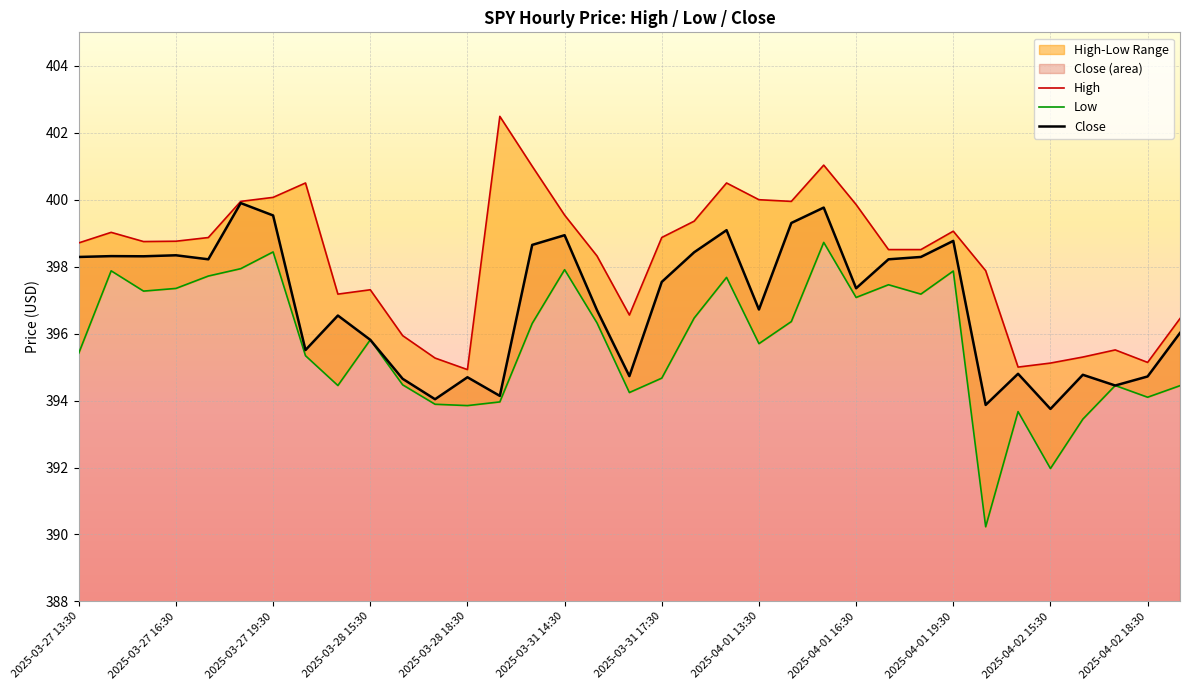

Is it true that Close equals 528.0 at 2025-04-01 13:30?

False